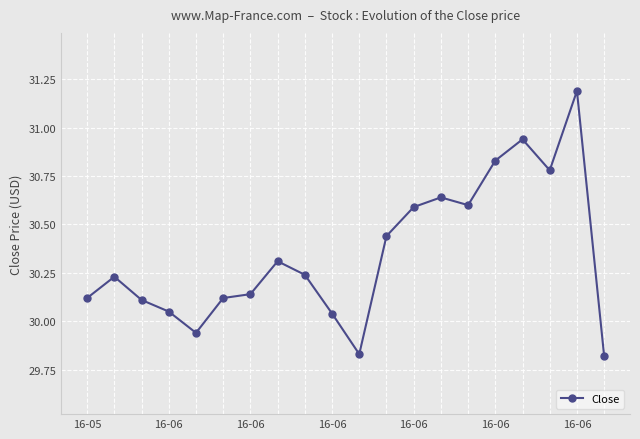

What is the difference between the maximum and minimum values?

1.4